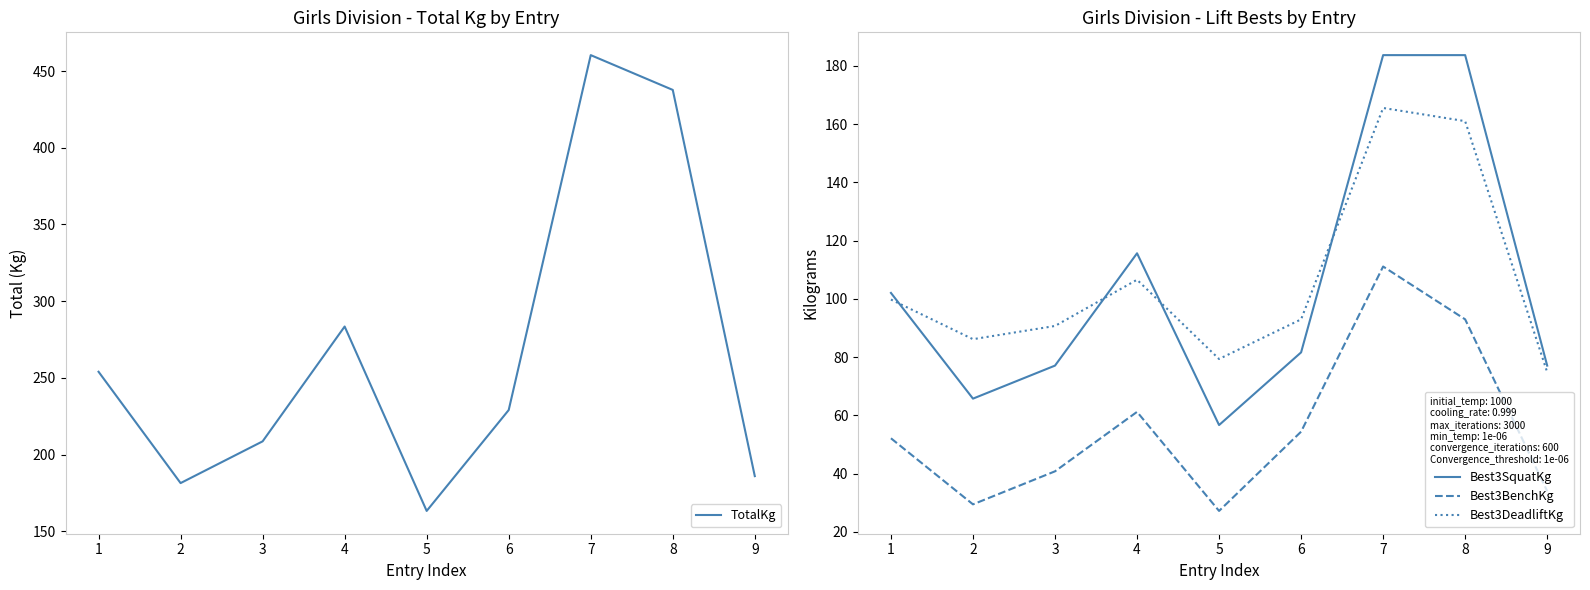

What is the sum of the TotalKg values at 7 and 8?

898.1